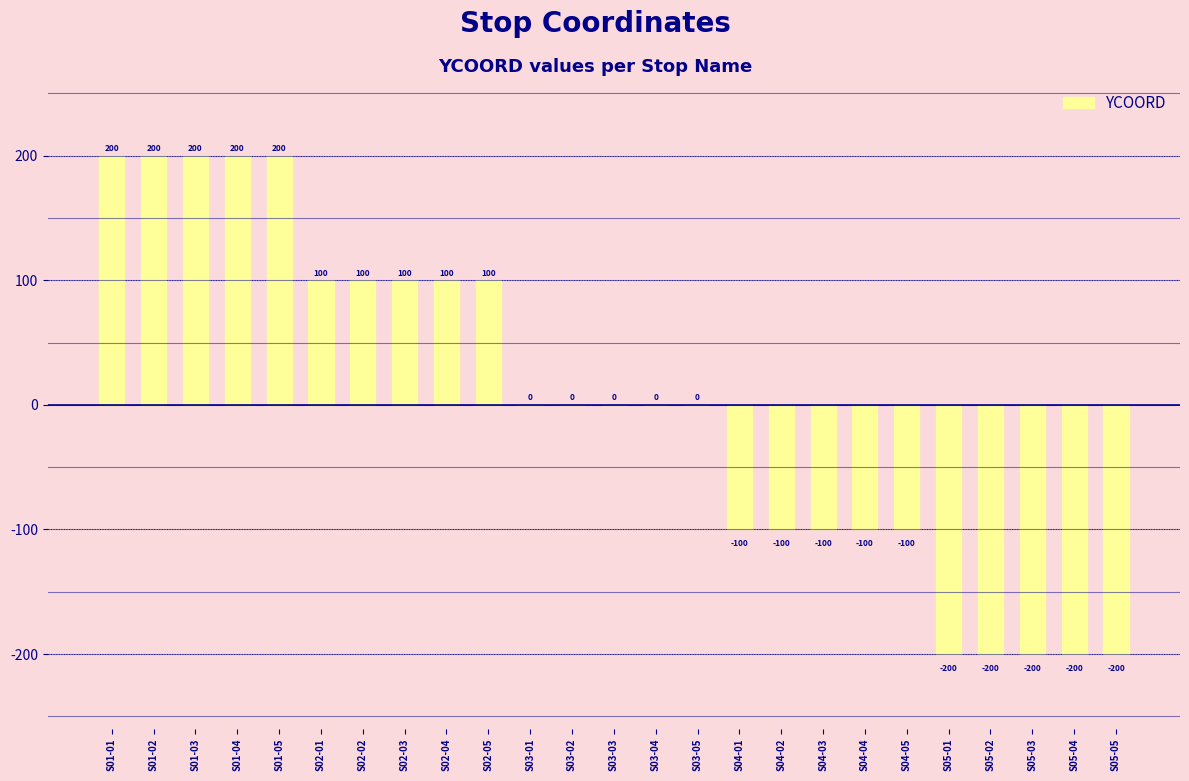

What is the sum of the values at S05-01 and S02-04?

-100